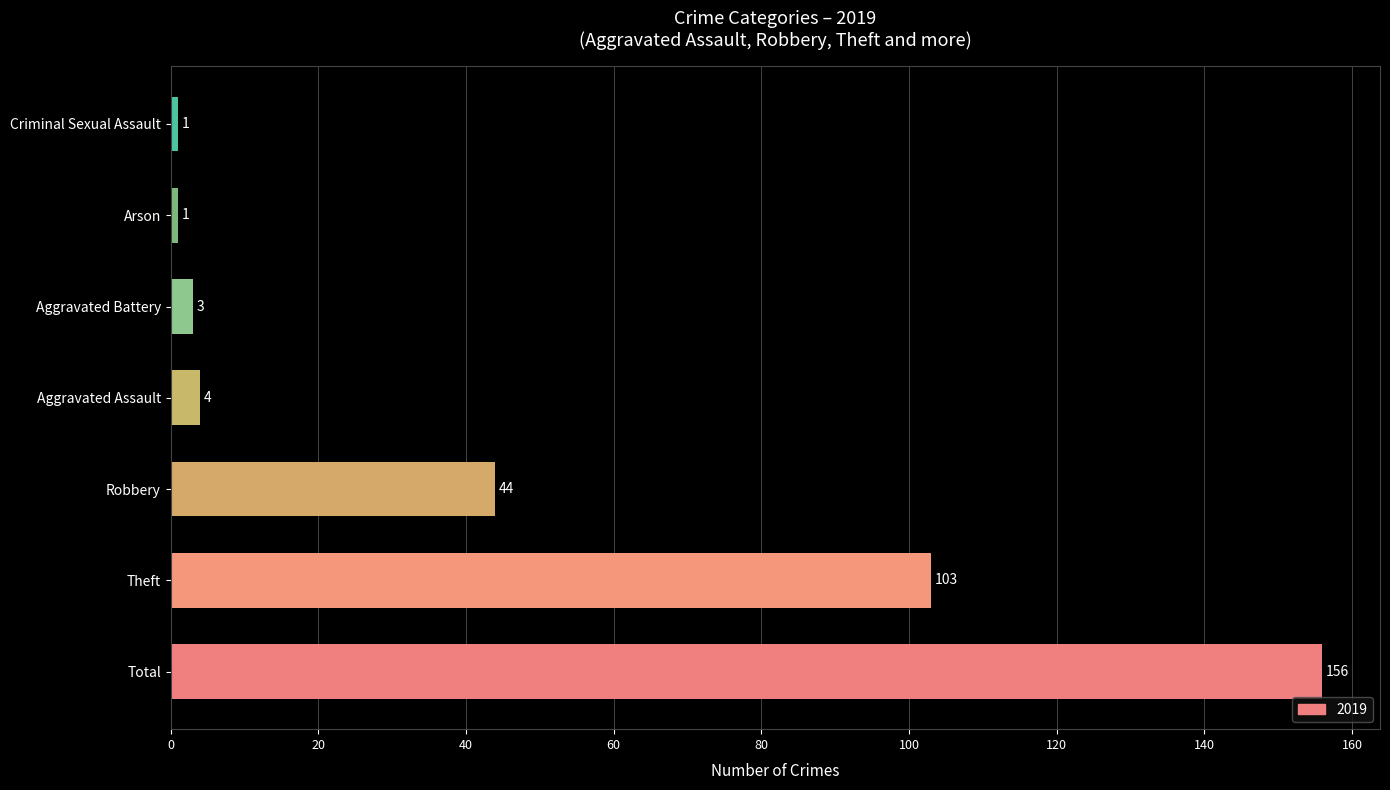

What is the difference between the maximum and minimum values?

155